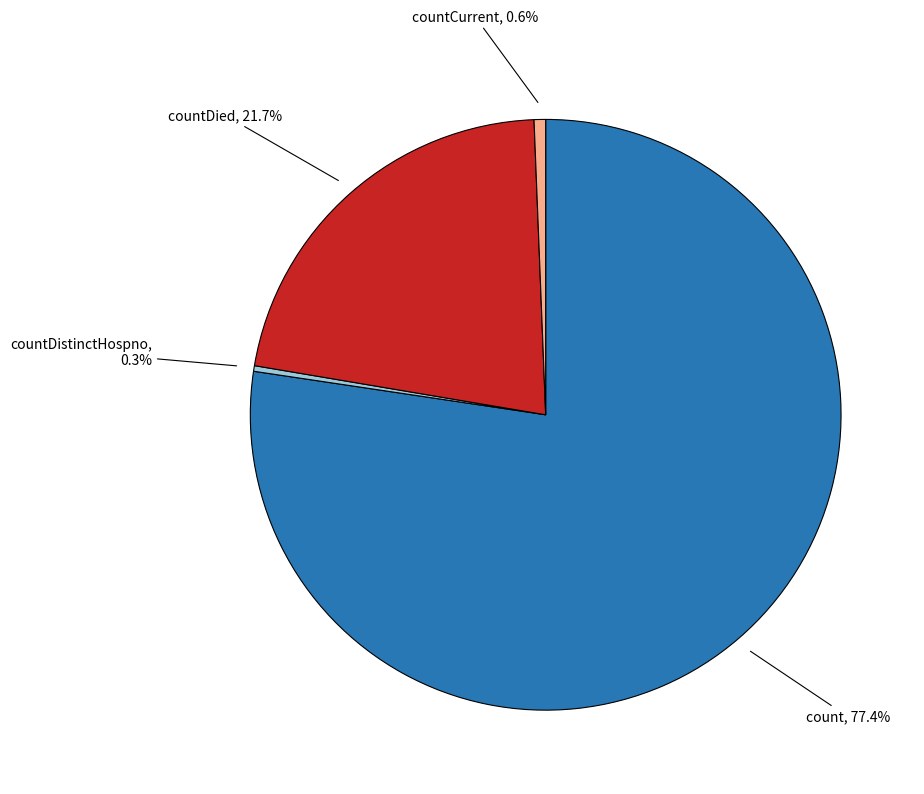

To the nearest percent, what is the difference between the largest and smallest slice percentages?

77%